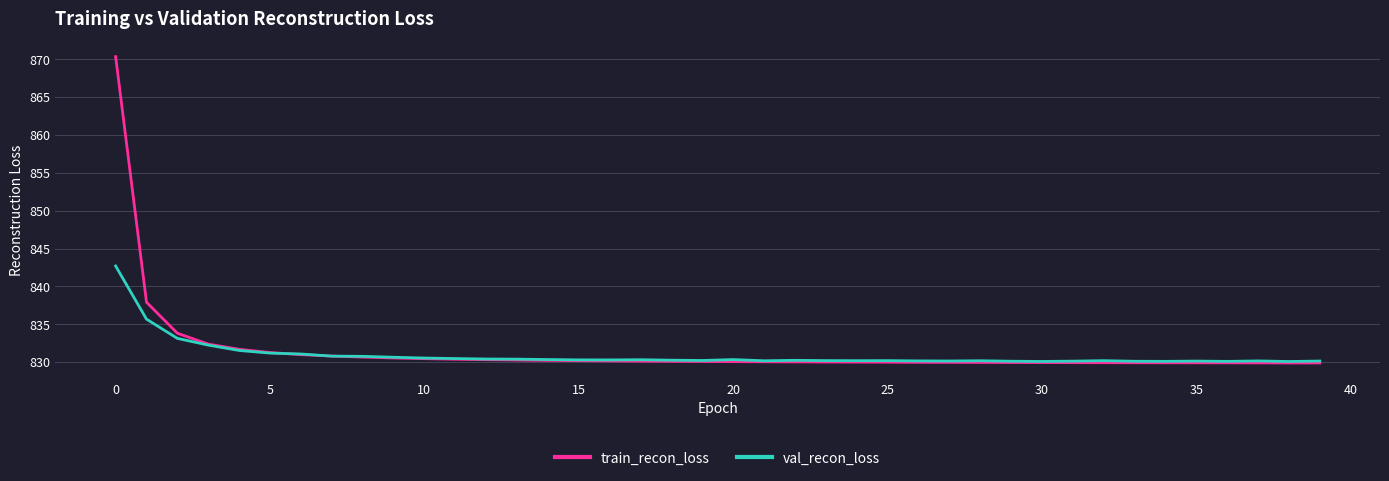

What is the highest value of the train_recon_loss series?

870.4